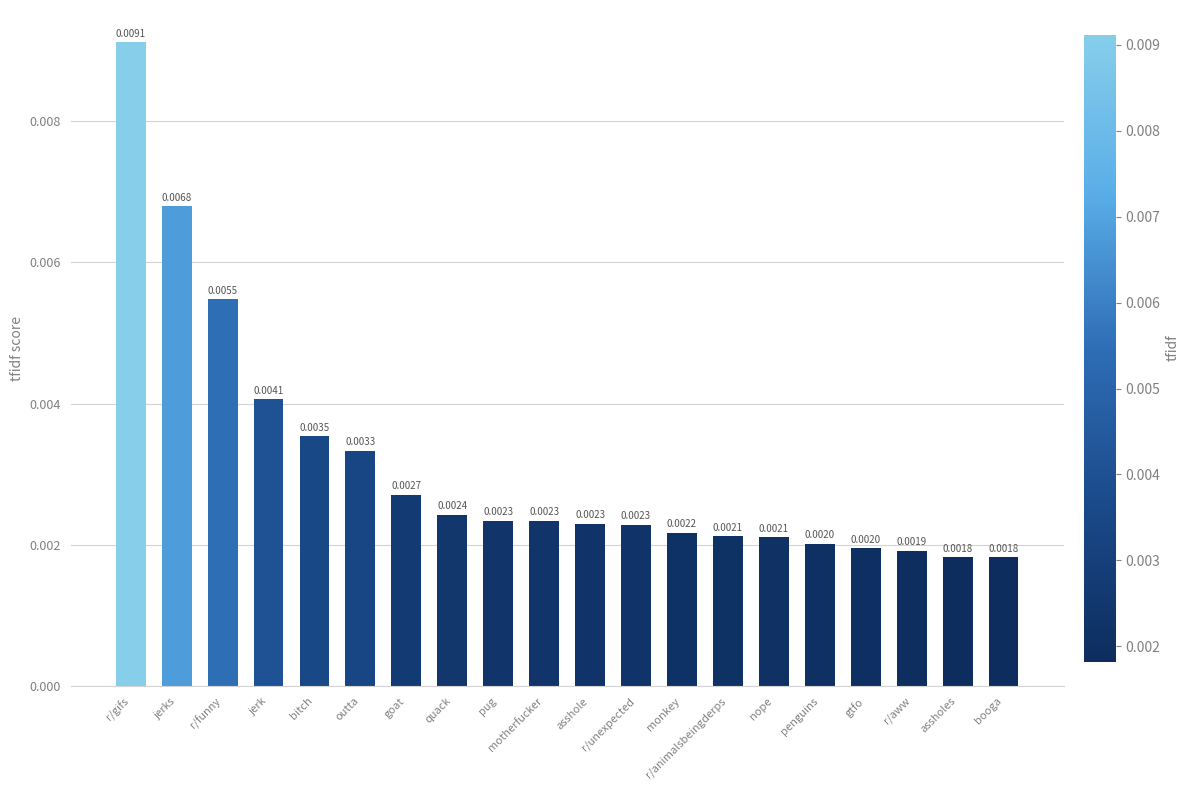

How many bars are there in total?

20